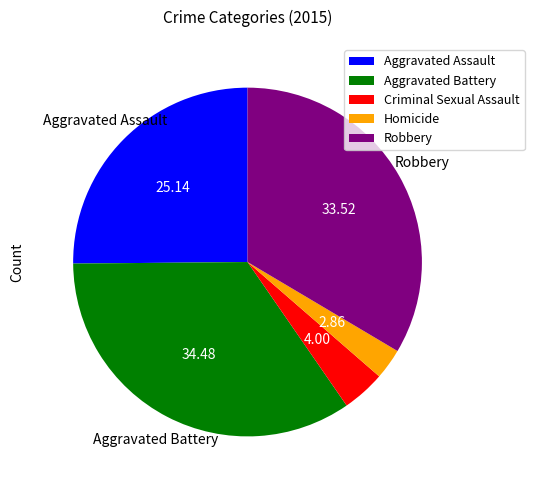

Combined, do Homicide and Robbery account for over 50%?

No